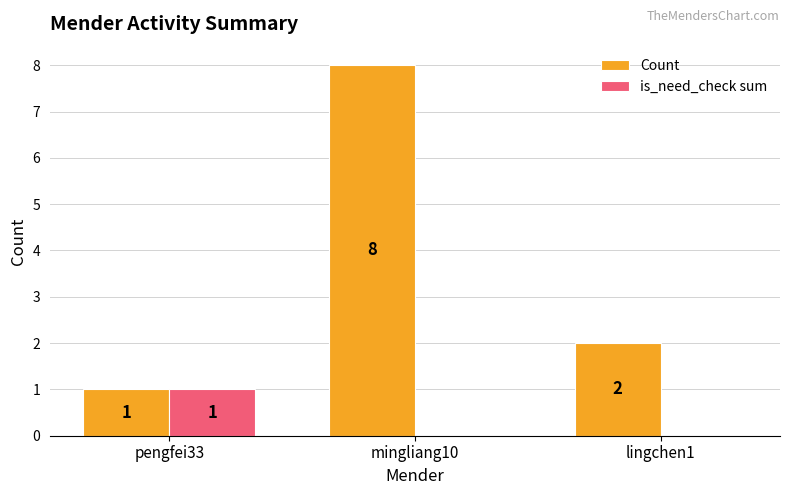

How many distinct data groups are displayed?

2